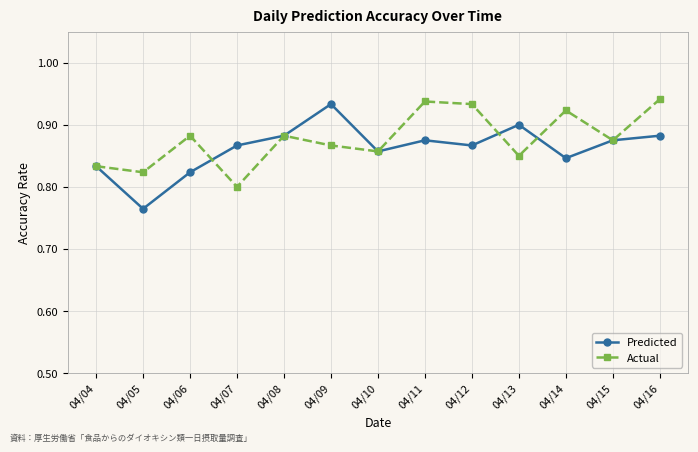

Is it true that Predicted equals 0.9 at 04/07?

True